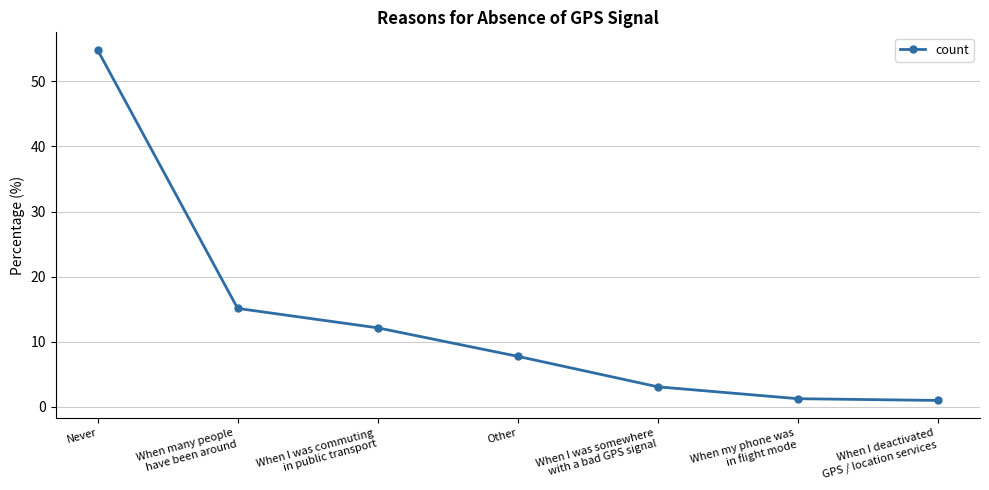

Which category has the highest value across all series?

Never